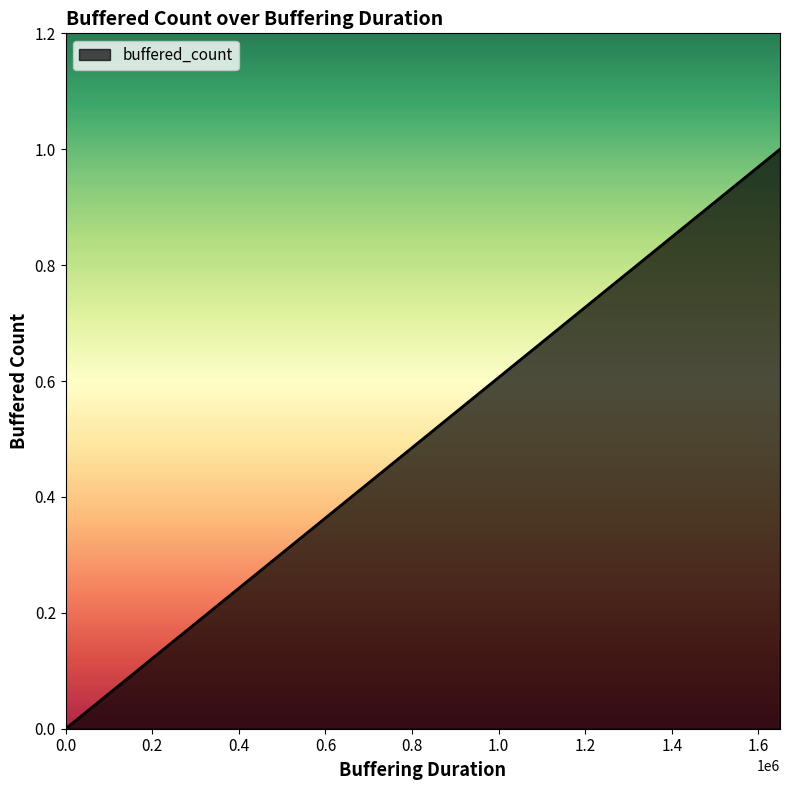

True or false: the data has more than 2 interior local peaks.

False